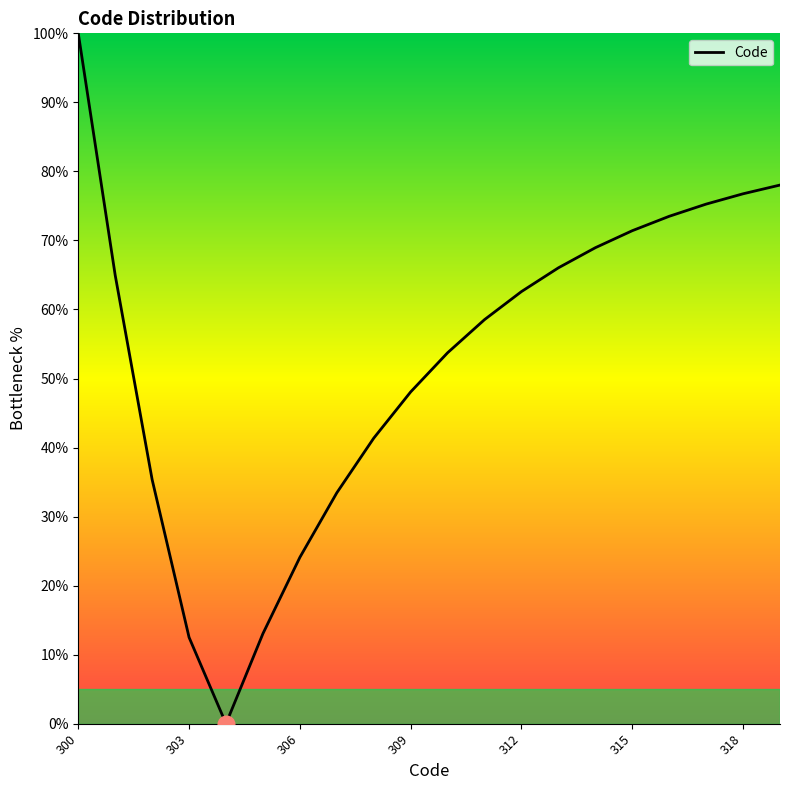

True or false: there are more than 1 points higher than both neighbors.

False